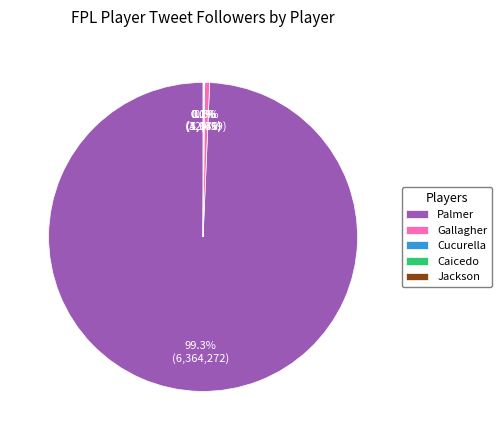

How much of the chart is everything except Gallagher?

99.5%